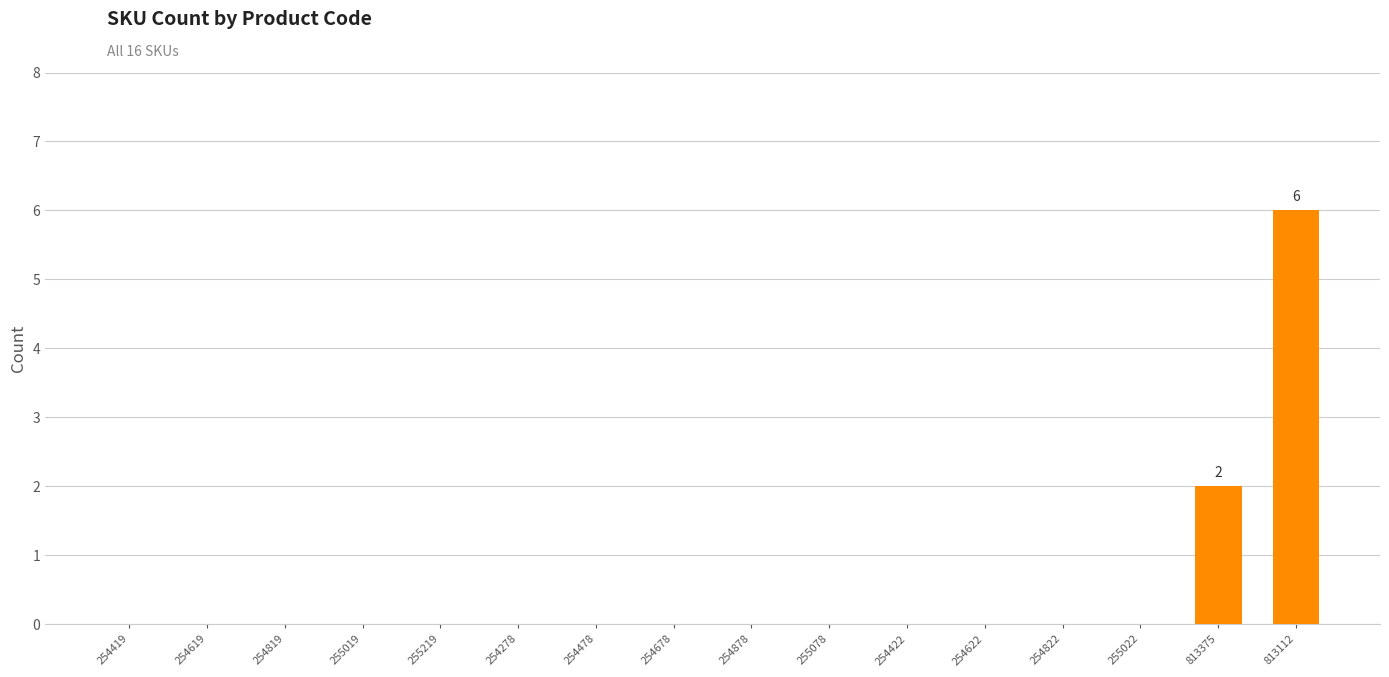

Count the number of data series in this chart.

1